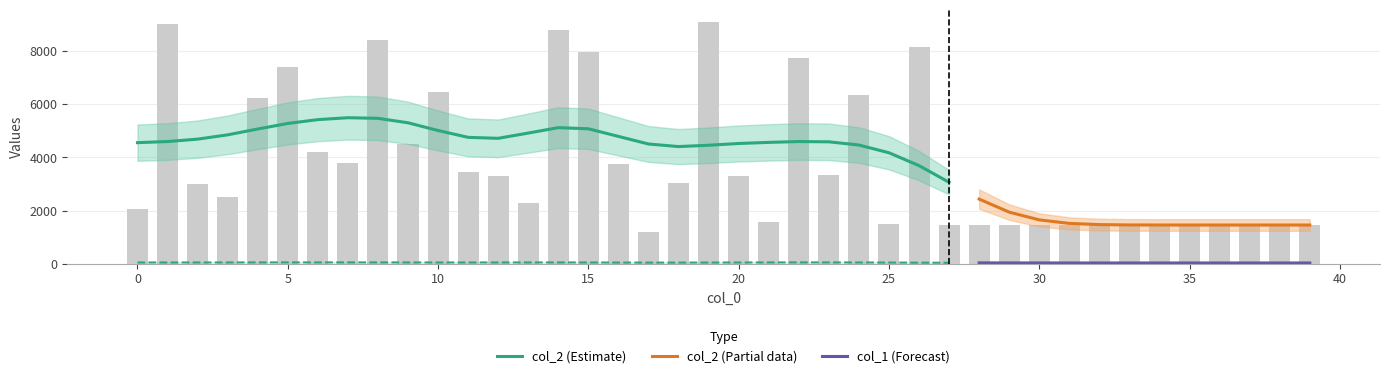

Rank the categories by value from highest to lowest.

19, 1, 14, 8, 26, 15, 22, 5, 10, 24, 4, 9, 6, 7, 16, 11, 23, 20, 12, 18, 2, 3, 13, 0, 21, 25, 27, 28, 29, 30, 31, 32, 33, 34, 35, 36, 37, 38, 39, 17